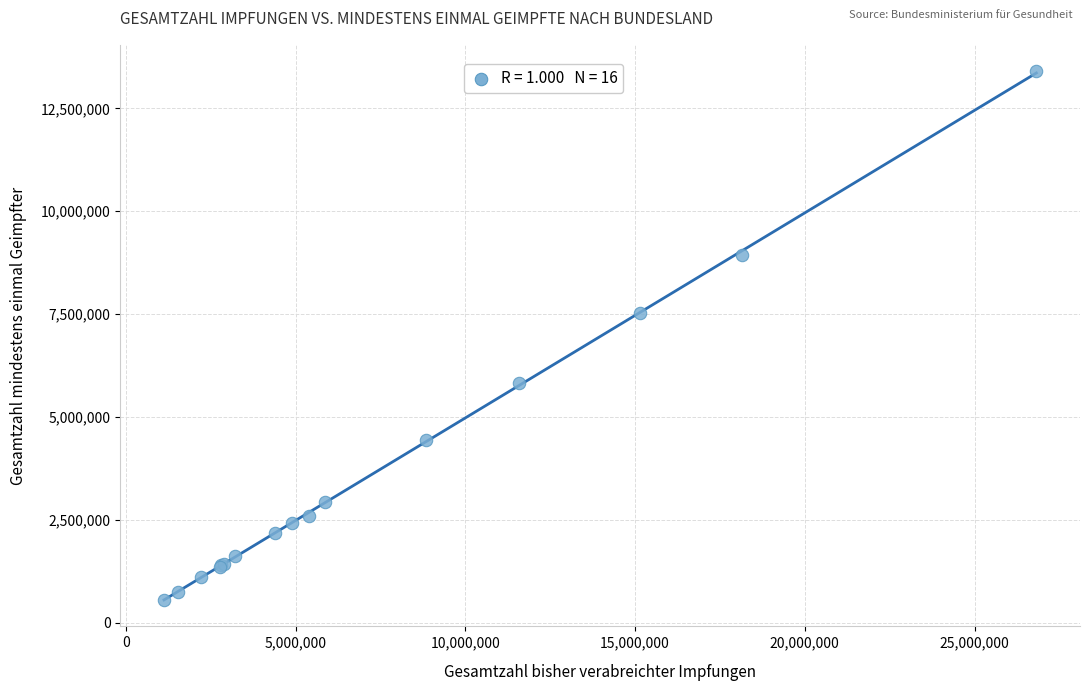

What Y value in the scatter plot is closest to 6979814?

7528769